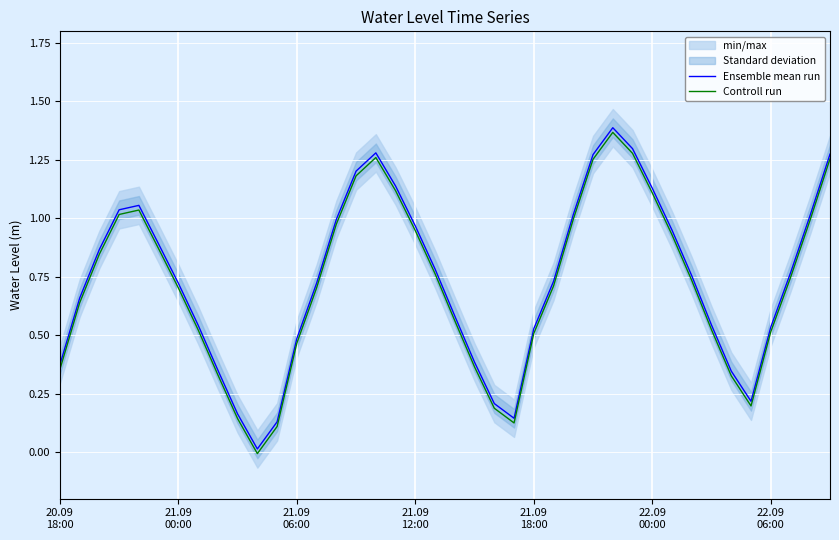

Where does the Controll run series first go above 0?

20.09
18:00